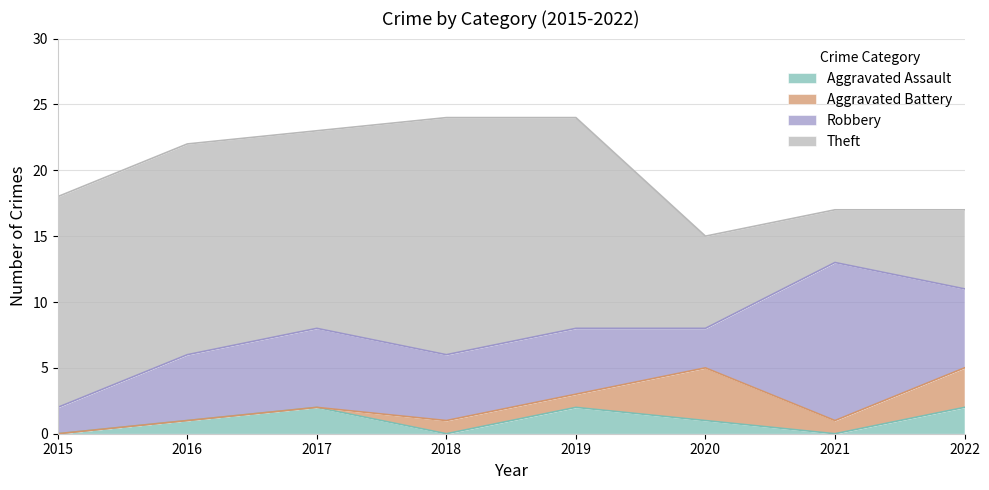

How many interior local valleys does the Aggravated Battery series have?

1